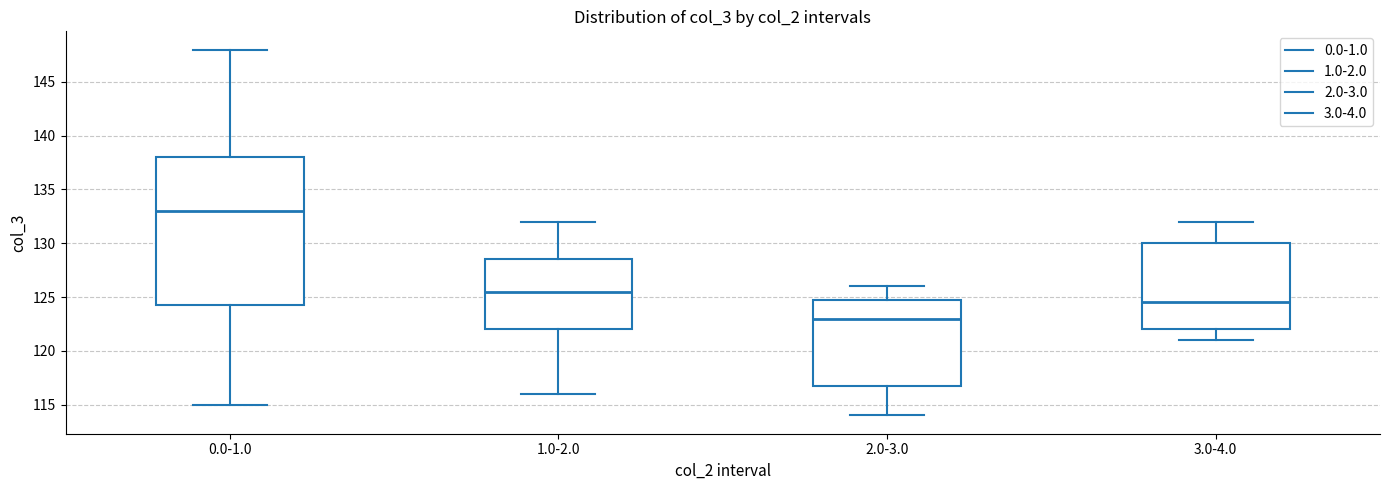

Reading left to right, transcribe this box plot: for each box, give where its median line is, the range the box spans, and where its two whiskers end, as read against the y-axis. The values are not printed on the chart, so give them approximately, as read against the axis.

0.0-1.0: median 133.0, box 124.5 to 138.0, whiskers 115.0 to 148.0
1.0-2.0: median 125.5, box 122.0 to 128.5, whiskers 116.0 to 132.0
2.0-3.0: median 123.0, box 117.0 to 125.0, whiskers 114.0 to 126.0
3.0-4.0: median 124.5, box 122.0 to 130.0, whiskers 121.0 to 132.0